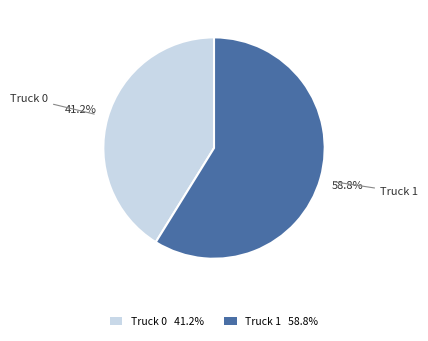

What is the majority slice?

Truck 1